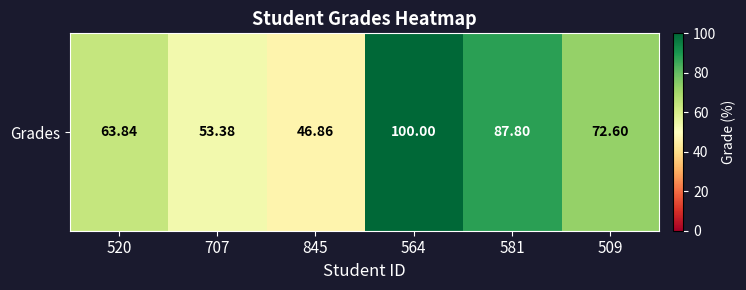

What is the smallest value displayed?

46.9